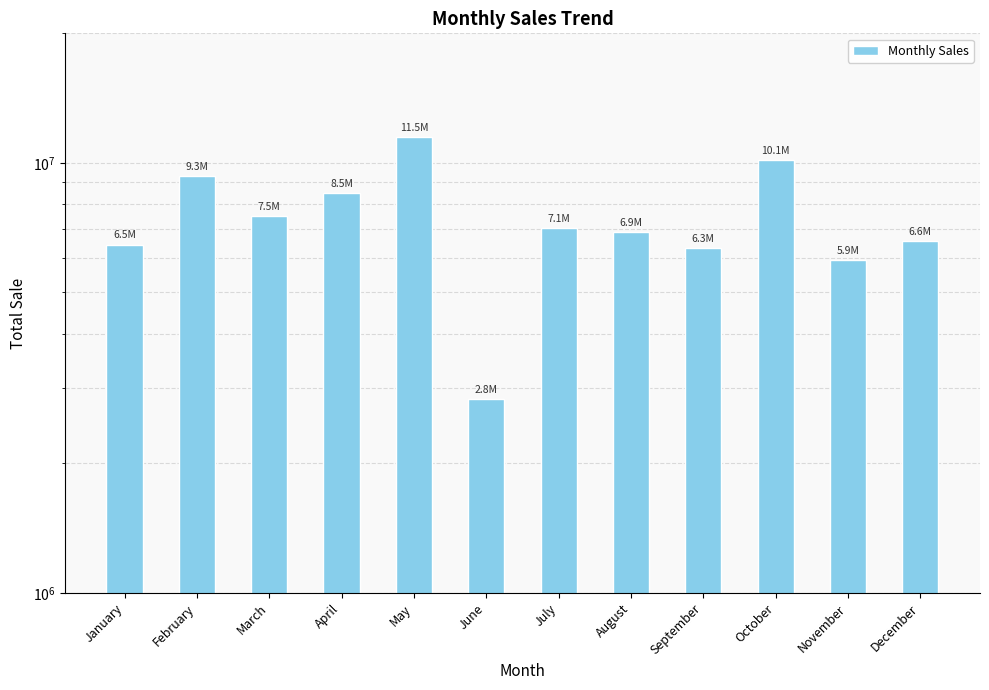

Which label corresponds to the smallest value in the chart?

June